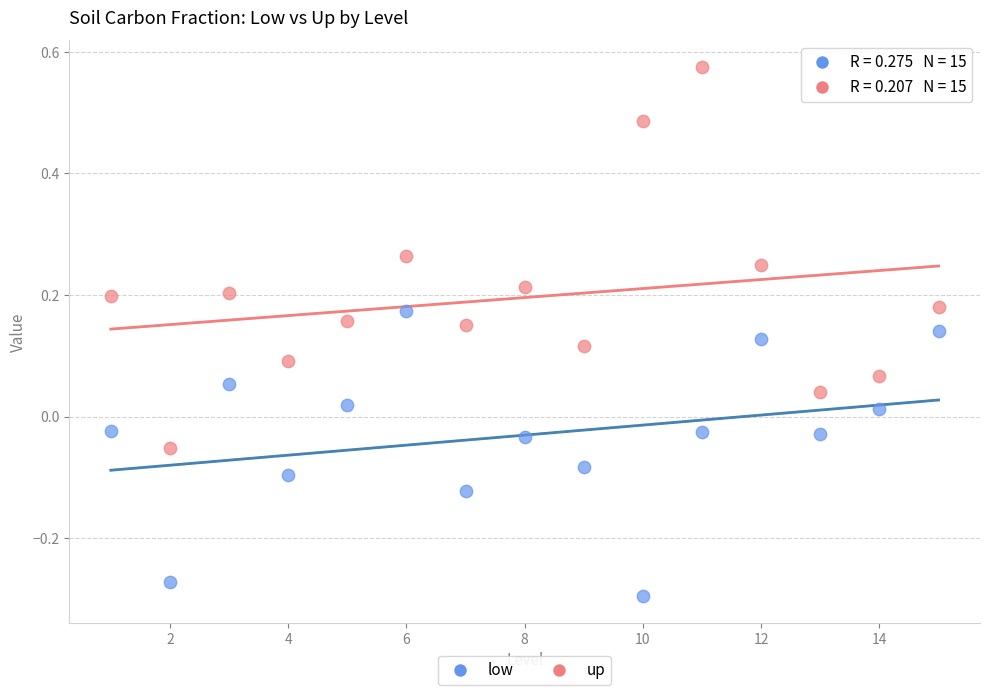

Across all data points, what is the range of X values (max minus min)?

14.0